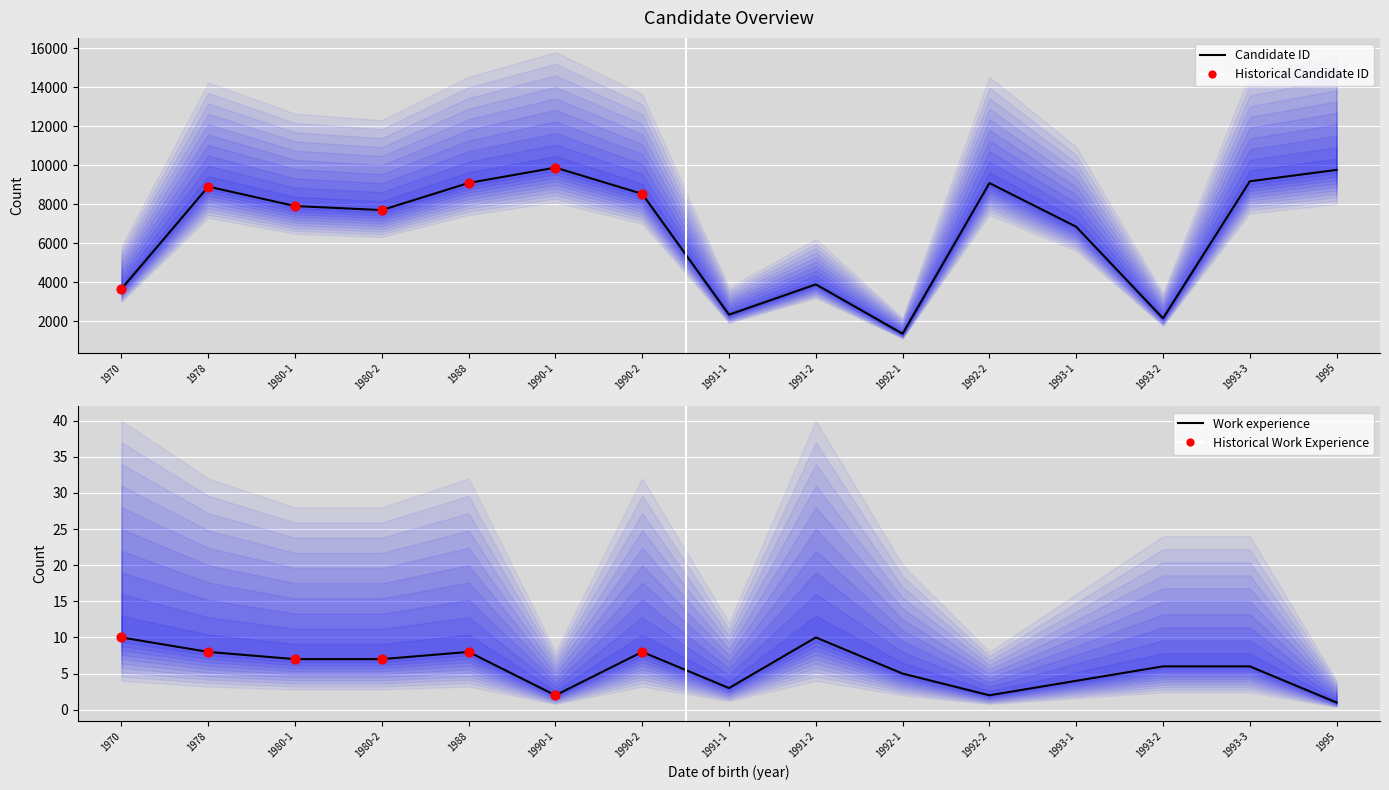

Is the value of Candidate ID at 1993-1 greater than the value of Work experience at 1970?

Yes